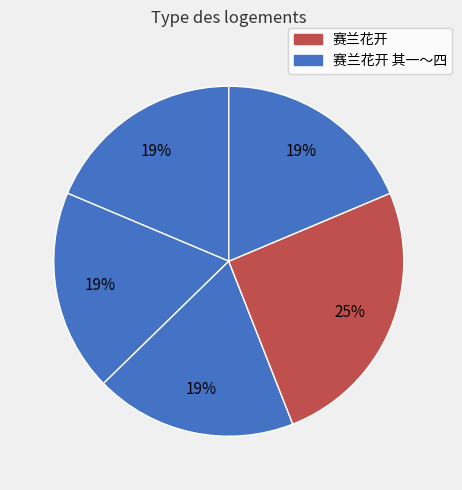

Is there a majority slice in this chart?

No